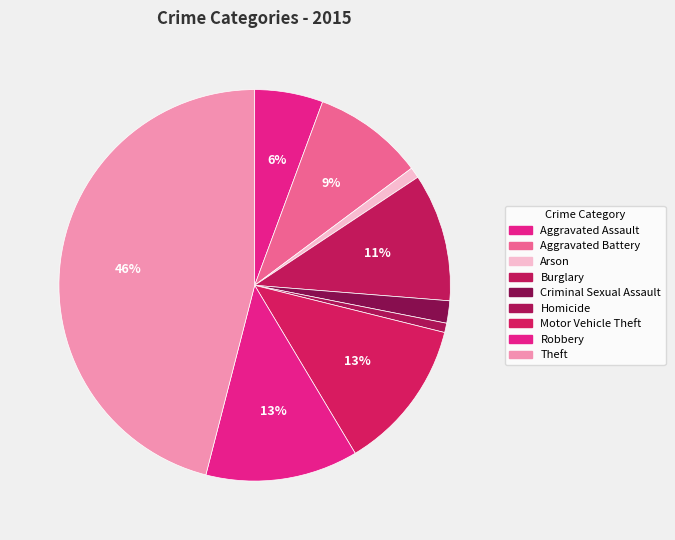

To the nearest percent, what portion does Robbery represent?

13%